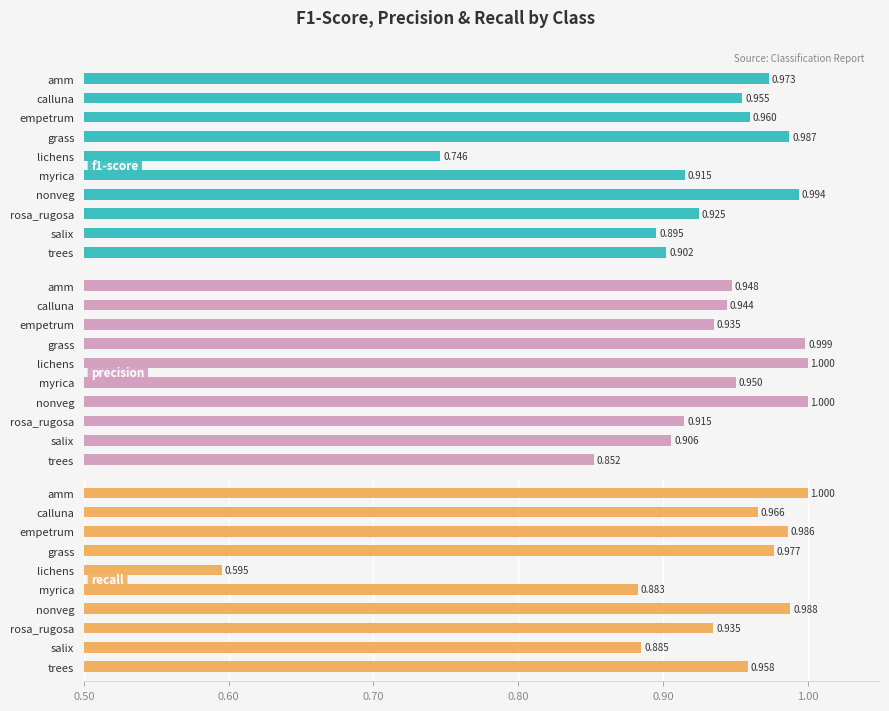

At how many categories does at least one series exceed 0?

10